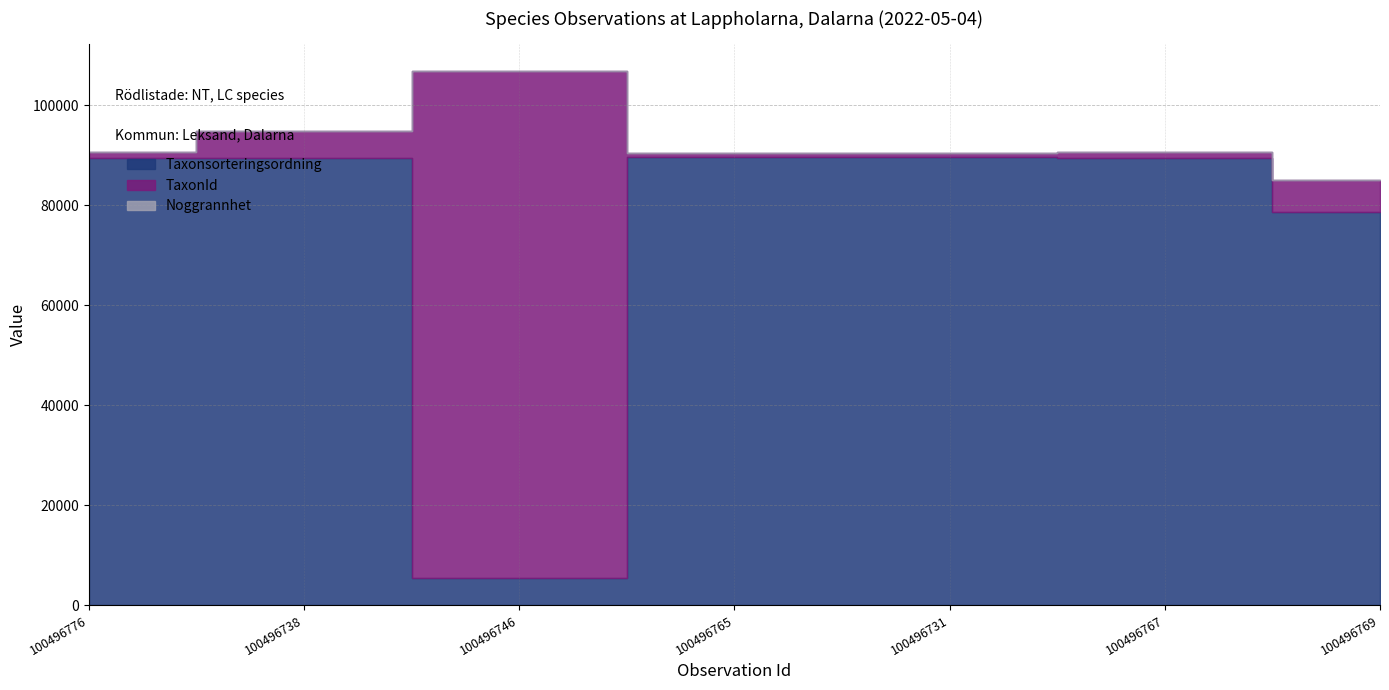

True or false: Noggrannhet has a value of 25 at 100496738.

True